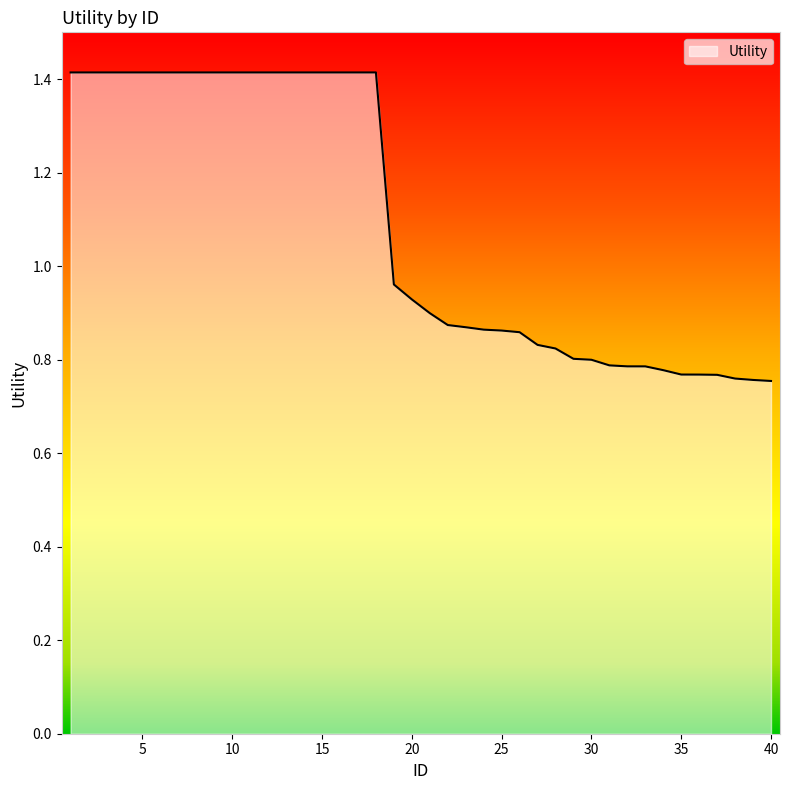

What is the difference between the maximum and minimum values?

0.7